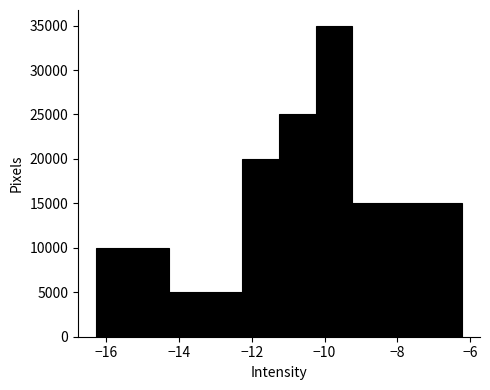

What is the height of the bar covering -9.2 to -8.2 on the x-axis? Neither the bar edges nor the heights are printed on the chart, so give them approximately, as read against the axes.

15000